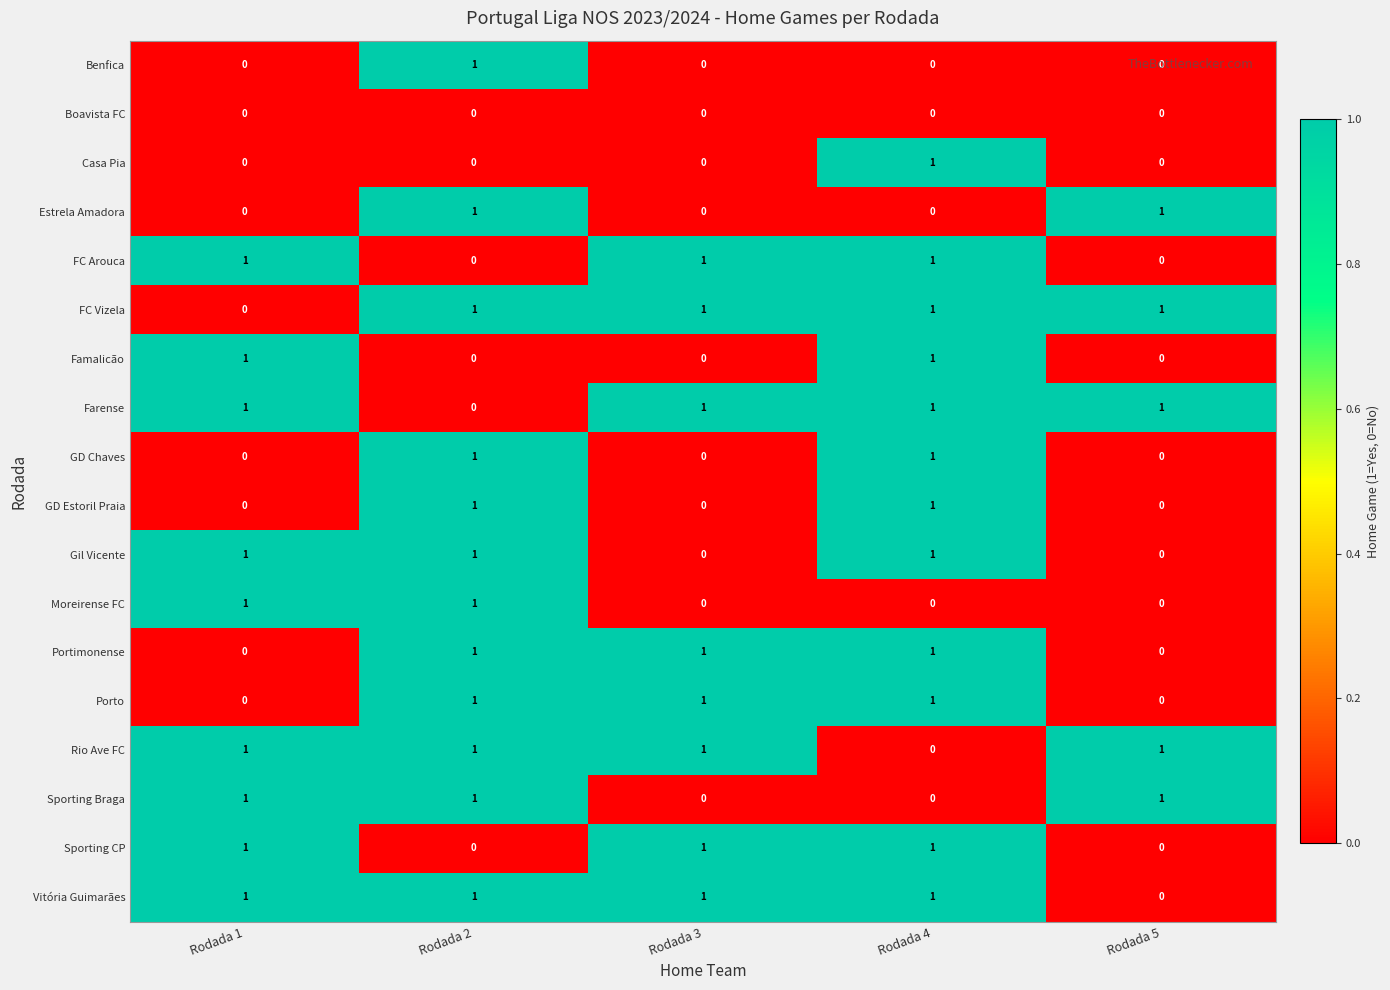

How many values in Moreirense FC are above zero?

2